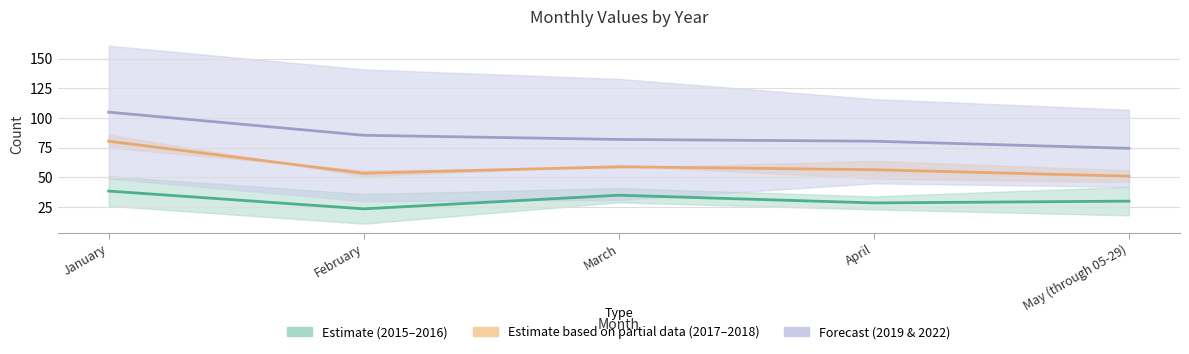

Which series has the largest total across all categories?

Forecast (2019 & 2022)